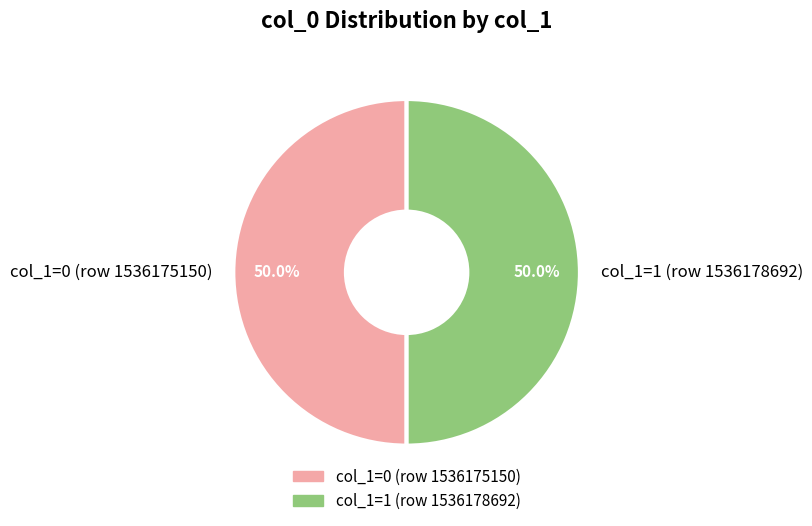

Is the sum of col_1=0 (row 1536175150) and col_1=1 (row 1536178692) greater than half?

Yes